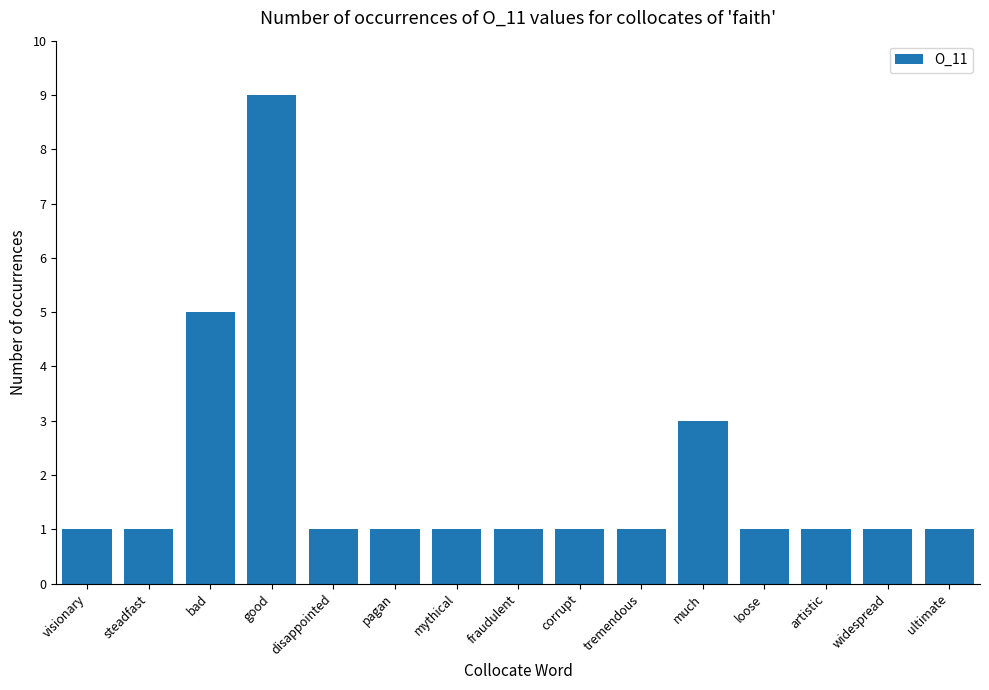

Does the chart contain stacked bars?

No